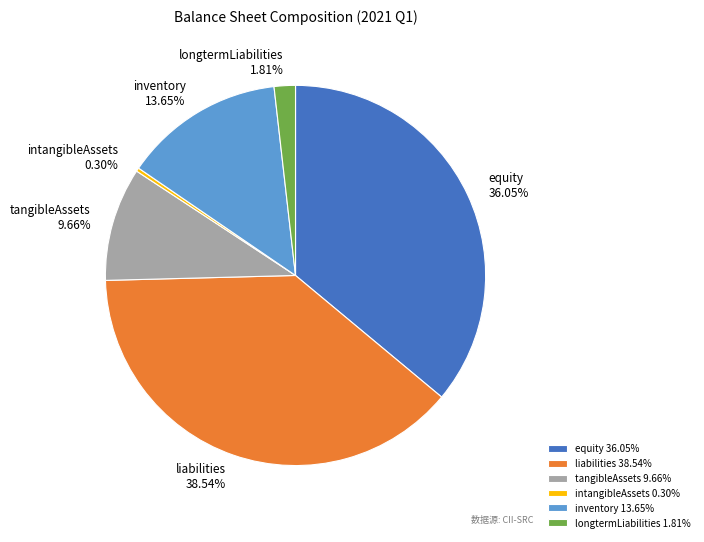

Between tangibleAssets and inventory, which is larger?

inventory